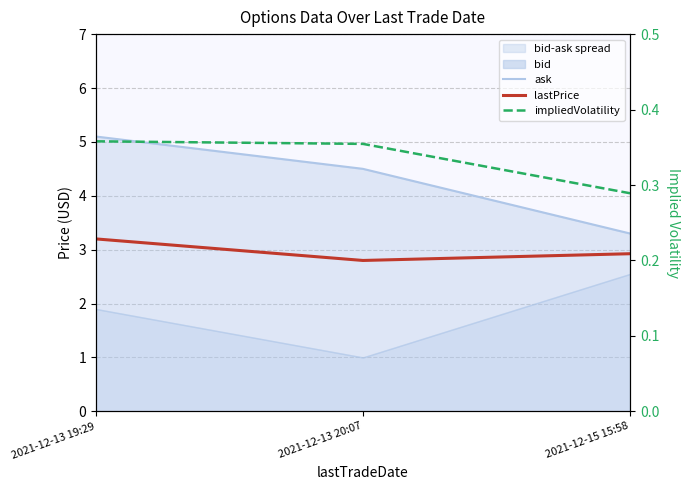

What is the spread (max minus min) of values at 2021-12-15 15:58?

3.0